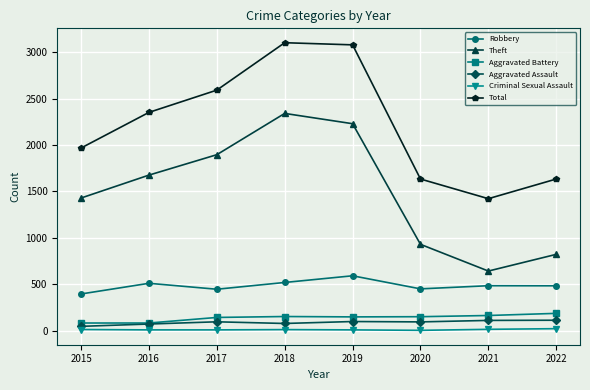

What is the sum of all Aggravated Assault values?

703